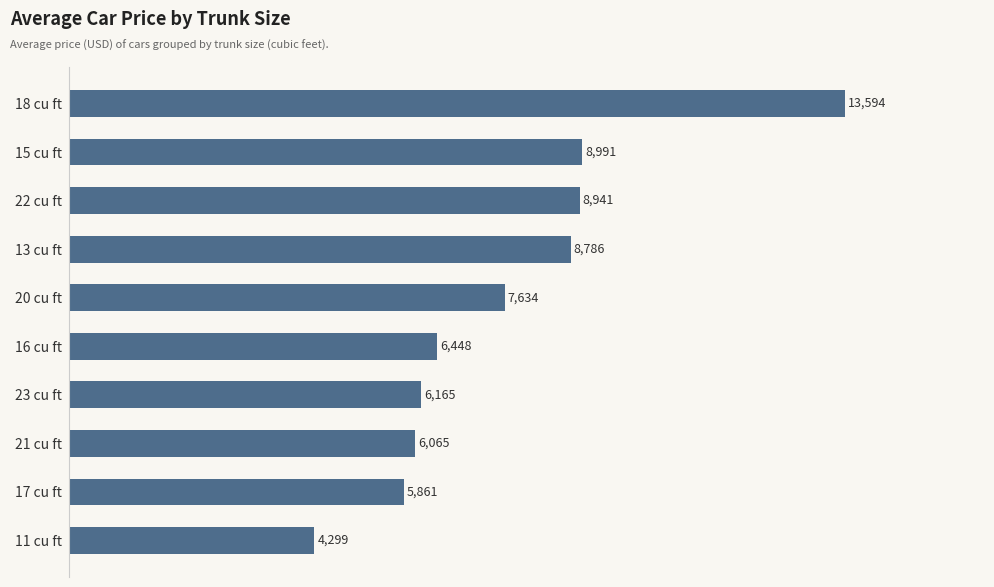

True or false: the data shows 1709.5 at 11 cu ft.

False